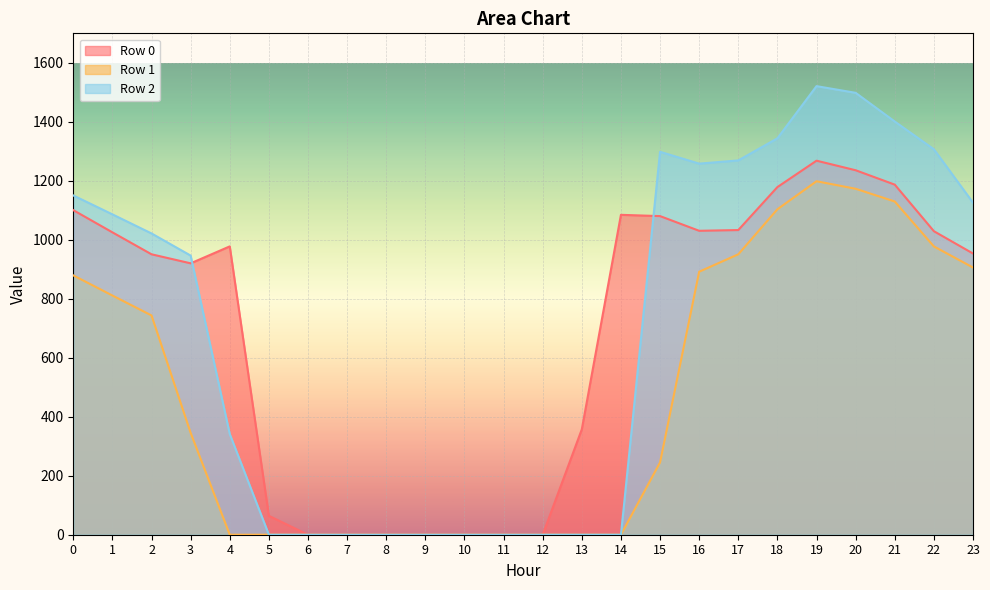

What is the spread (max minus min) of values at 2?

278.0